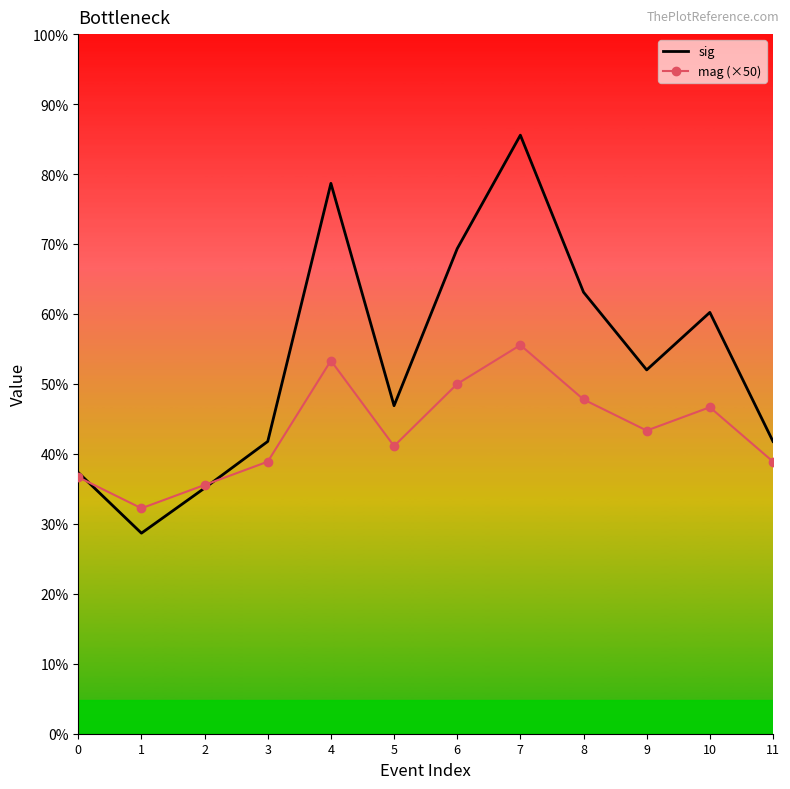

Where is the first local maximum for mag (×50)?

4